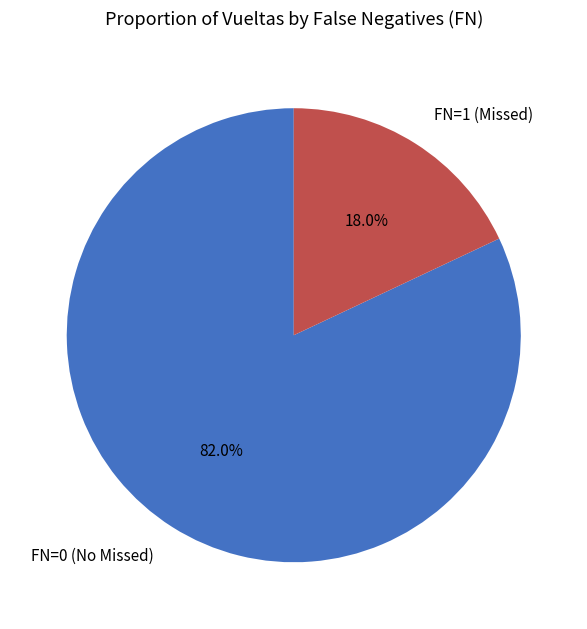

Combined, do FN=0 and FN=1 account for over 50%?

Yes